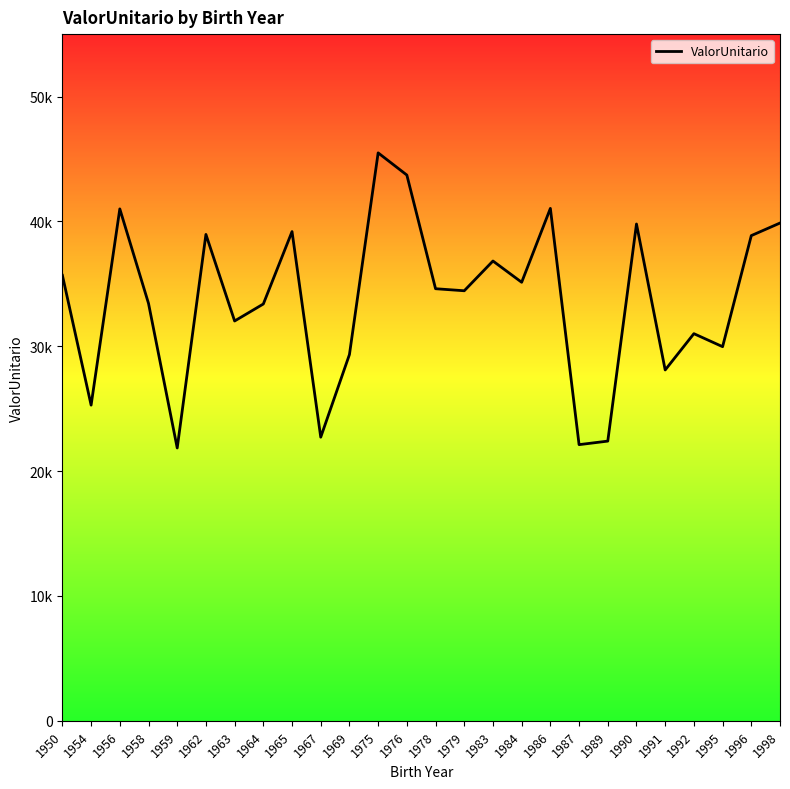

What is the difference between the maximum and minimum values?

23635.5